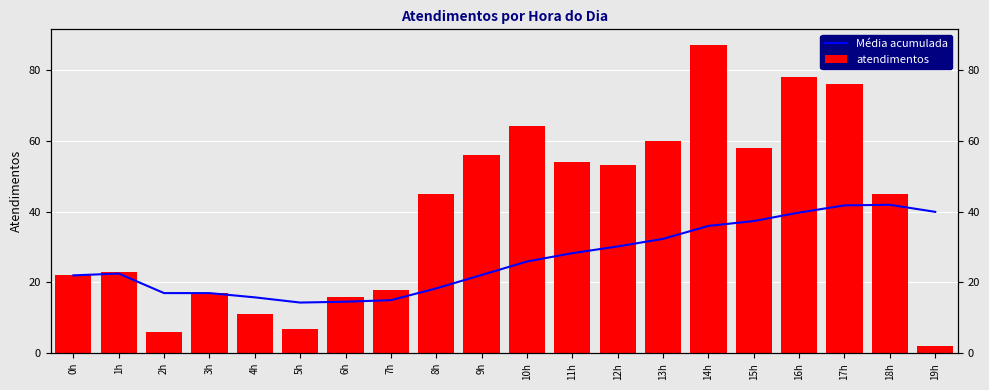

At how many categories does at least one series exceed 76?

2